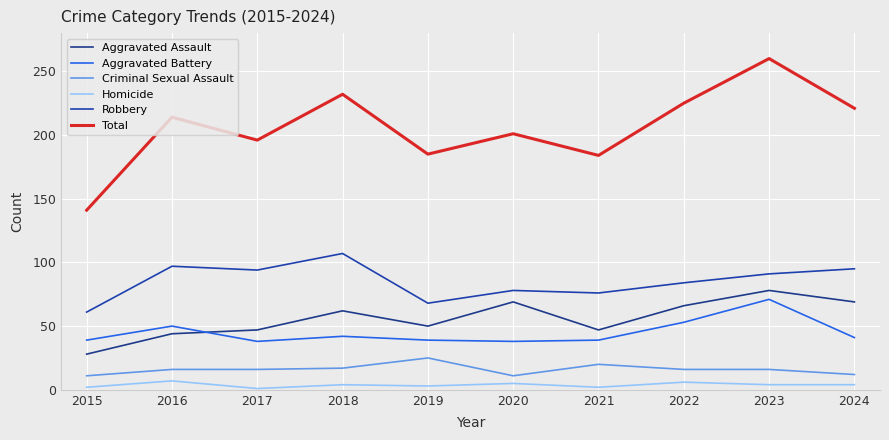

Between 2018 and 2021, which series saw the biggest shift?

Total